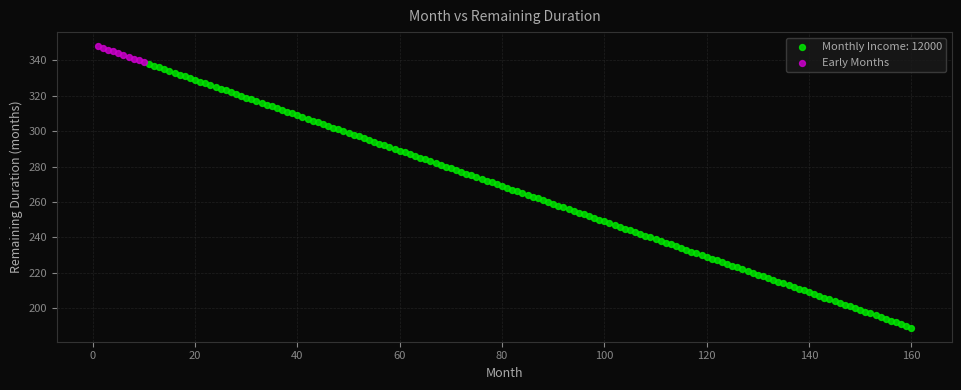

Which series contains the highest Y value?

Early Months